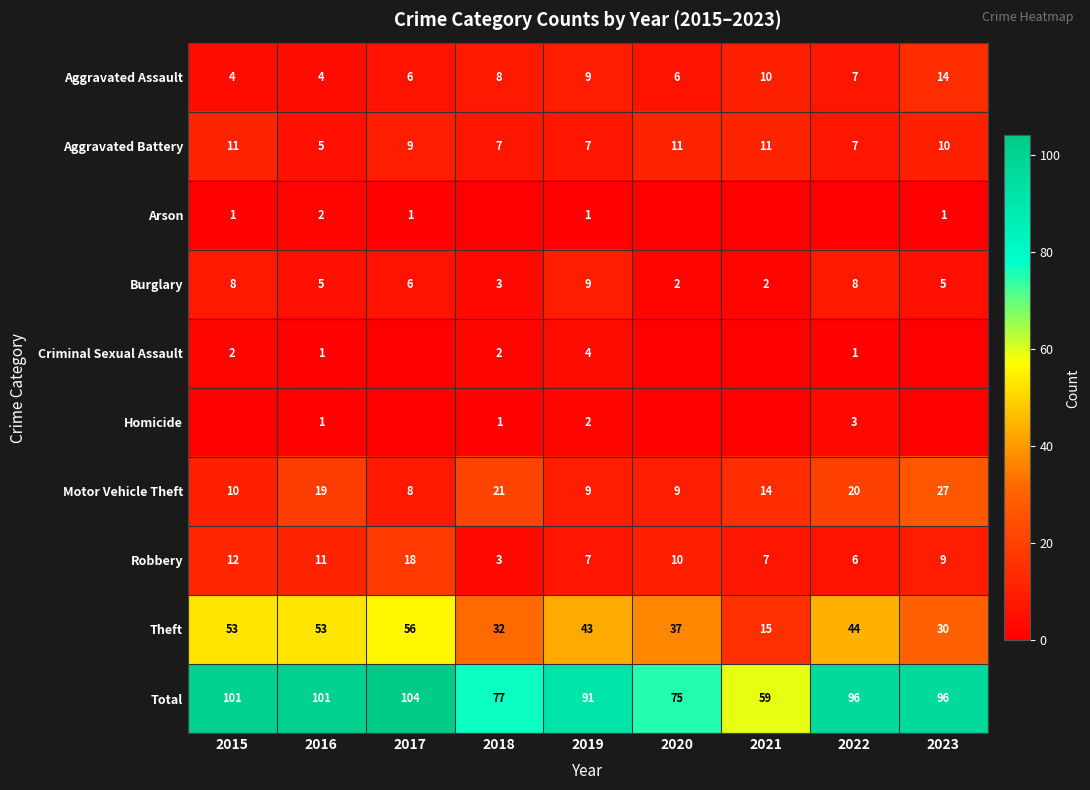

The value of Aggravated Assault at 2017 is 2. True or false?

False